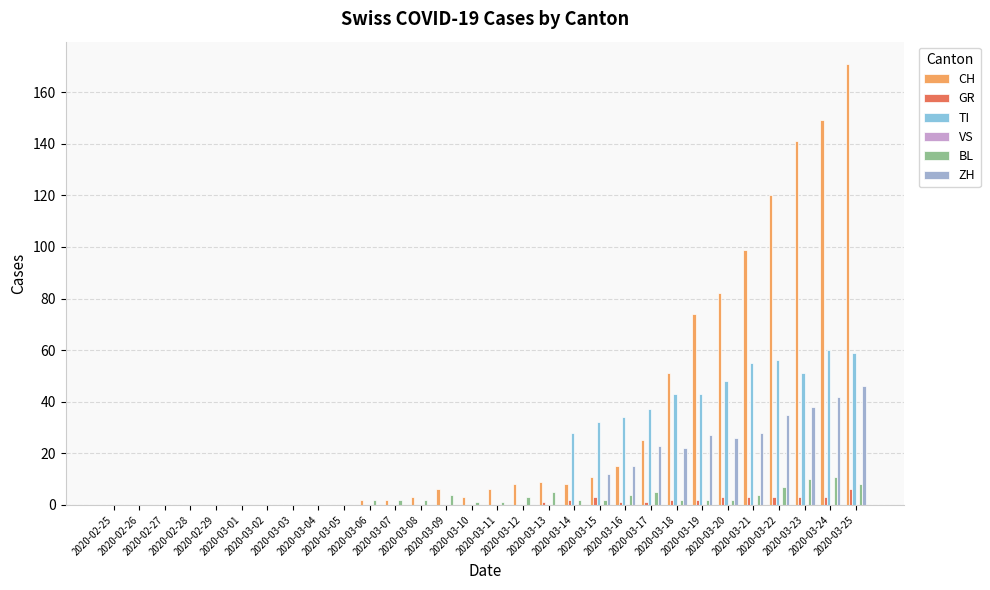

Rank the series at 2020-03-10 from lowest to highest value.

GR, TI, VS, ZH, BL, CH